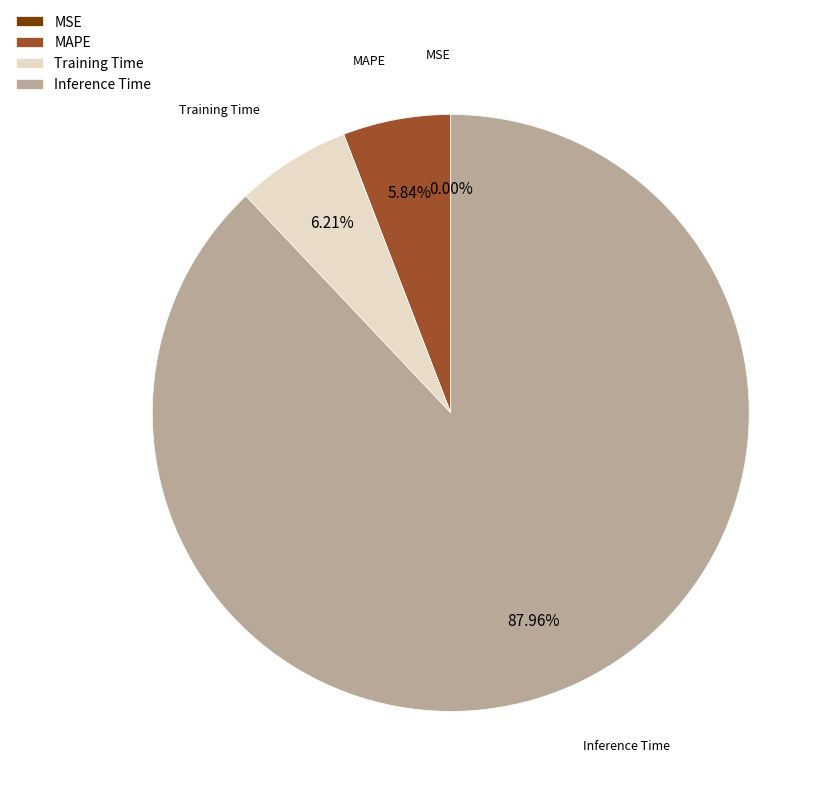

Which slice represents more than half of the pie?

Inference Time